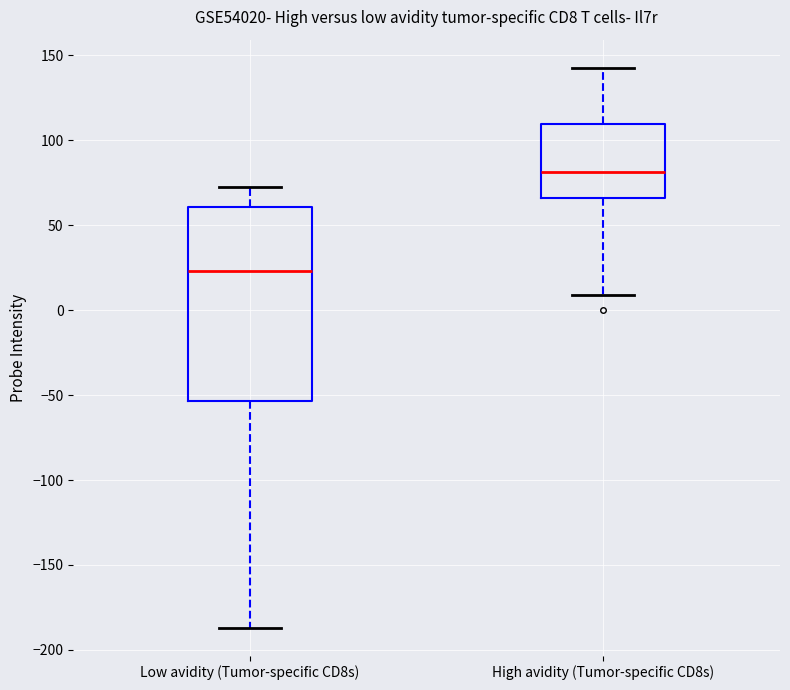

Comparing the boxes themselves (not the whiskers), which one is the tallest?

Low avidity (Tumor-specific CD8s)